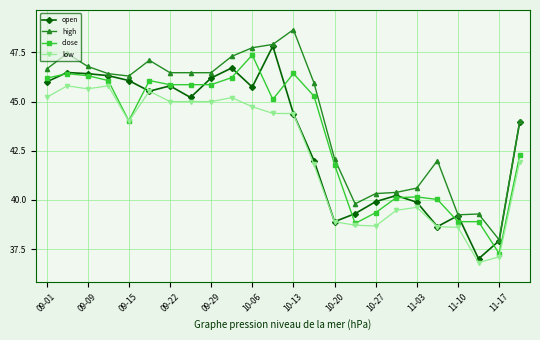

What is the value of the high point at the 8th from the left?

46.5